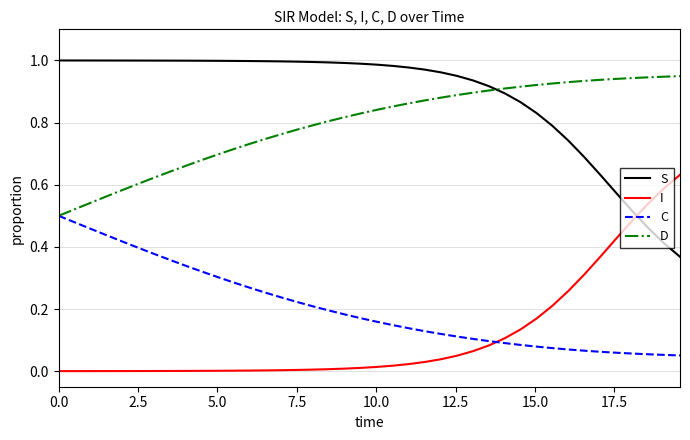

Which series ends up on top after the final intersection of I and C?

I